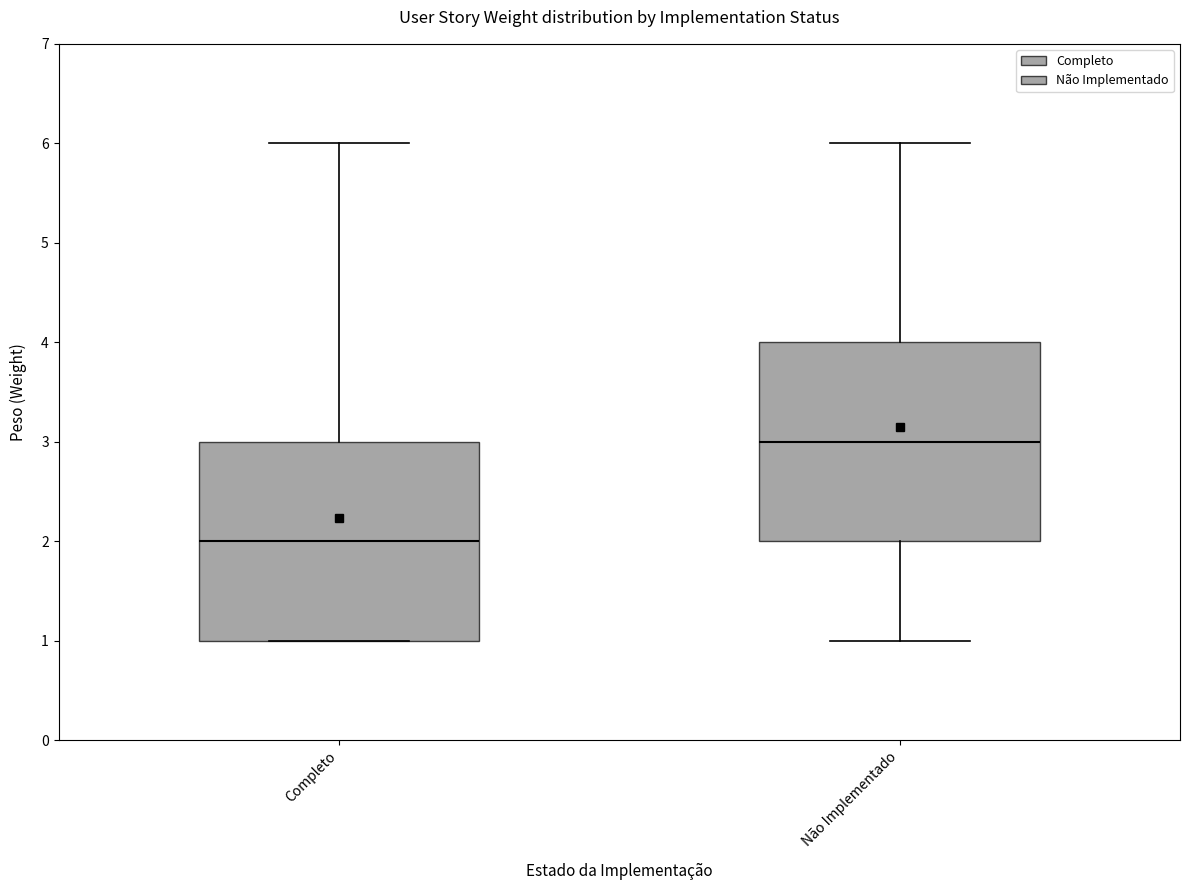

Where does the upper whisker of the box for Não Implementado end on the y-axis? The values are not printed on the chart, so give them approximately, as read against the axis.

6